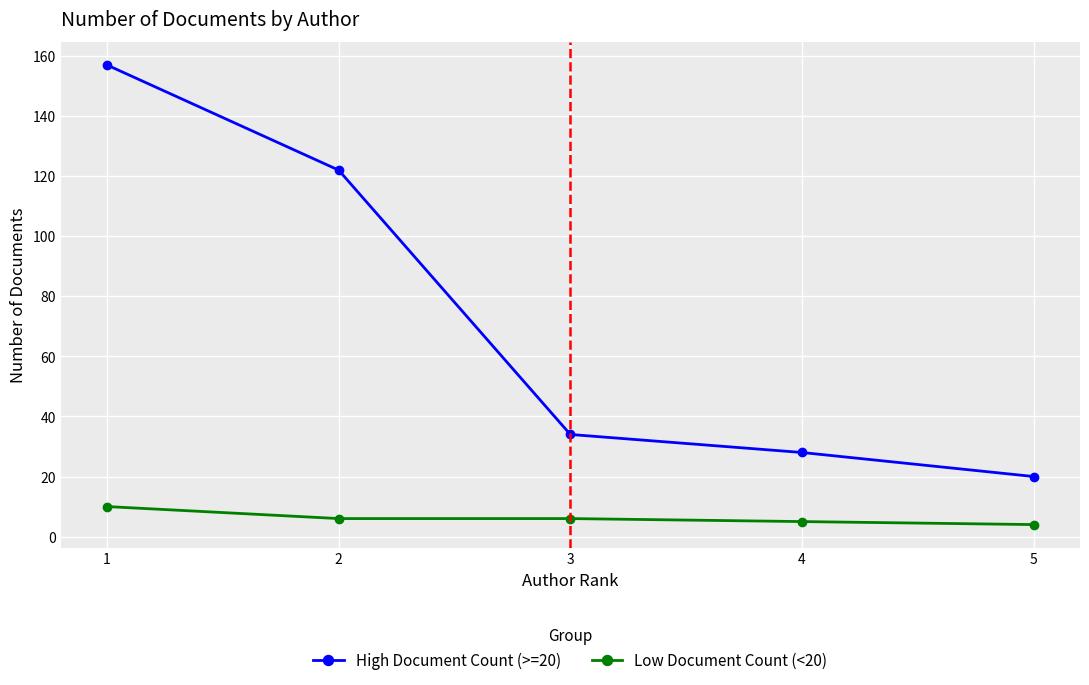

How many series are shown in this chart?

2